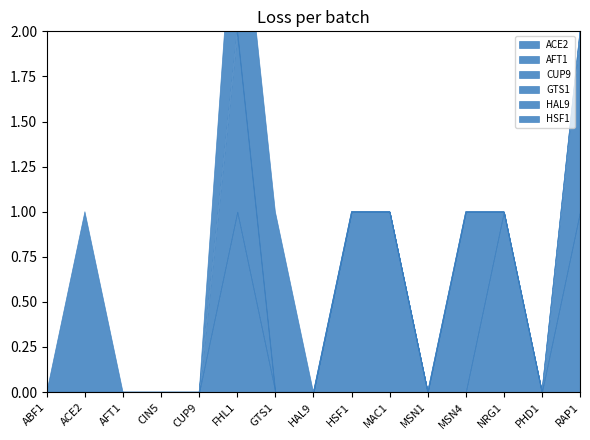

How many data points does each series have?

15